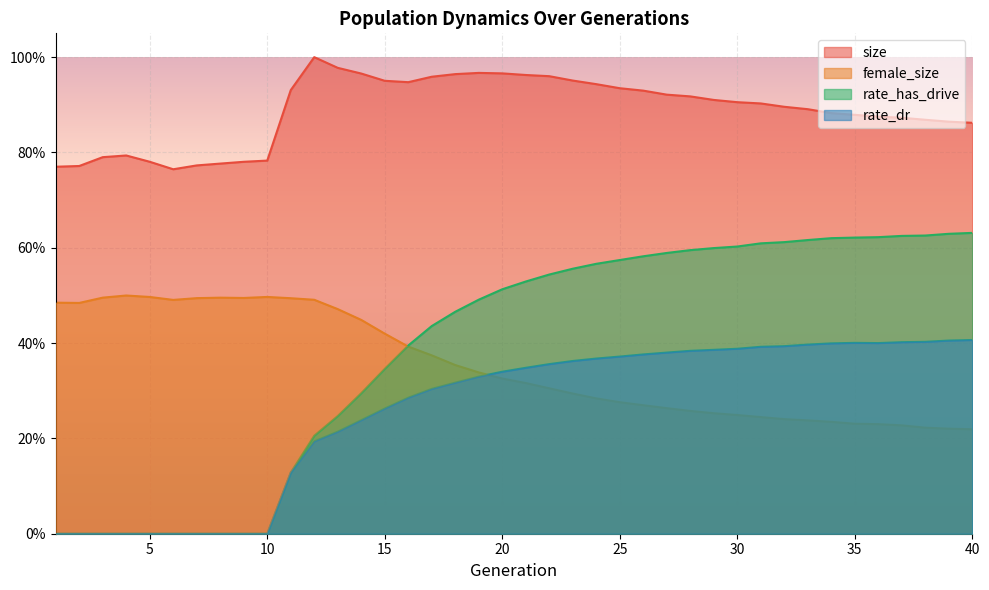

What is the value of the female_size point at the 40th from the left?

0.2